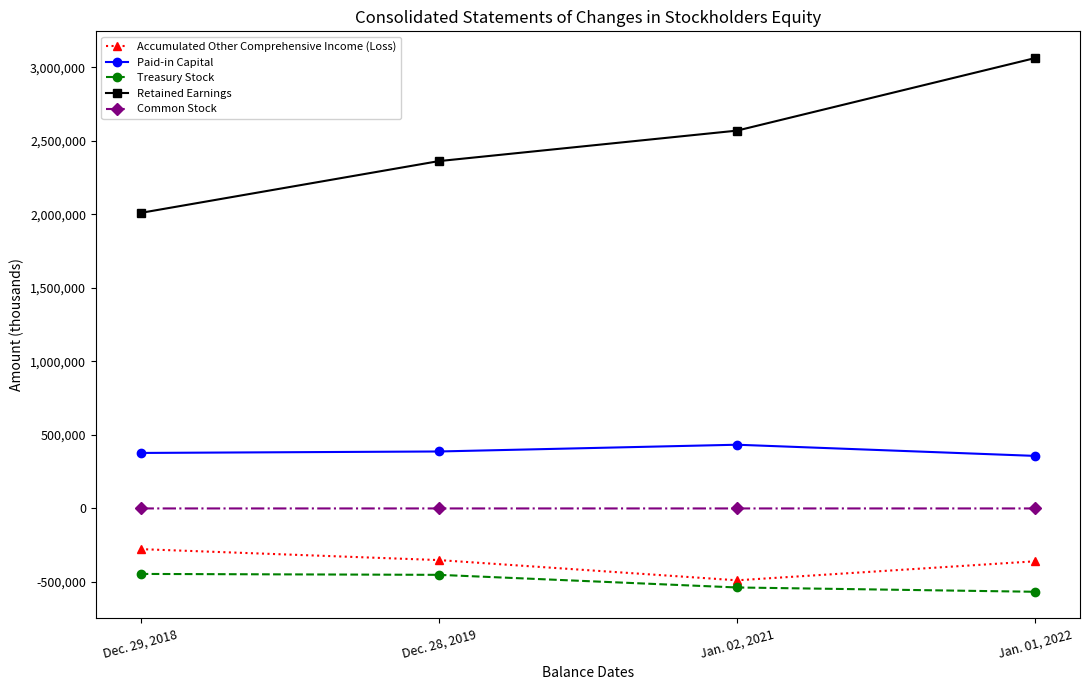

True or false: Common Stock and Accumulated Other Comprehensive Income (Loss) cross at least once.

False